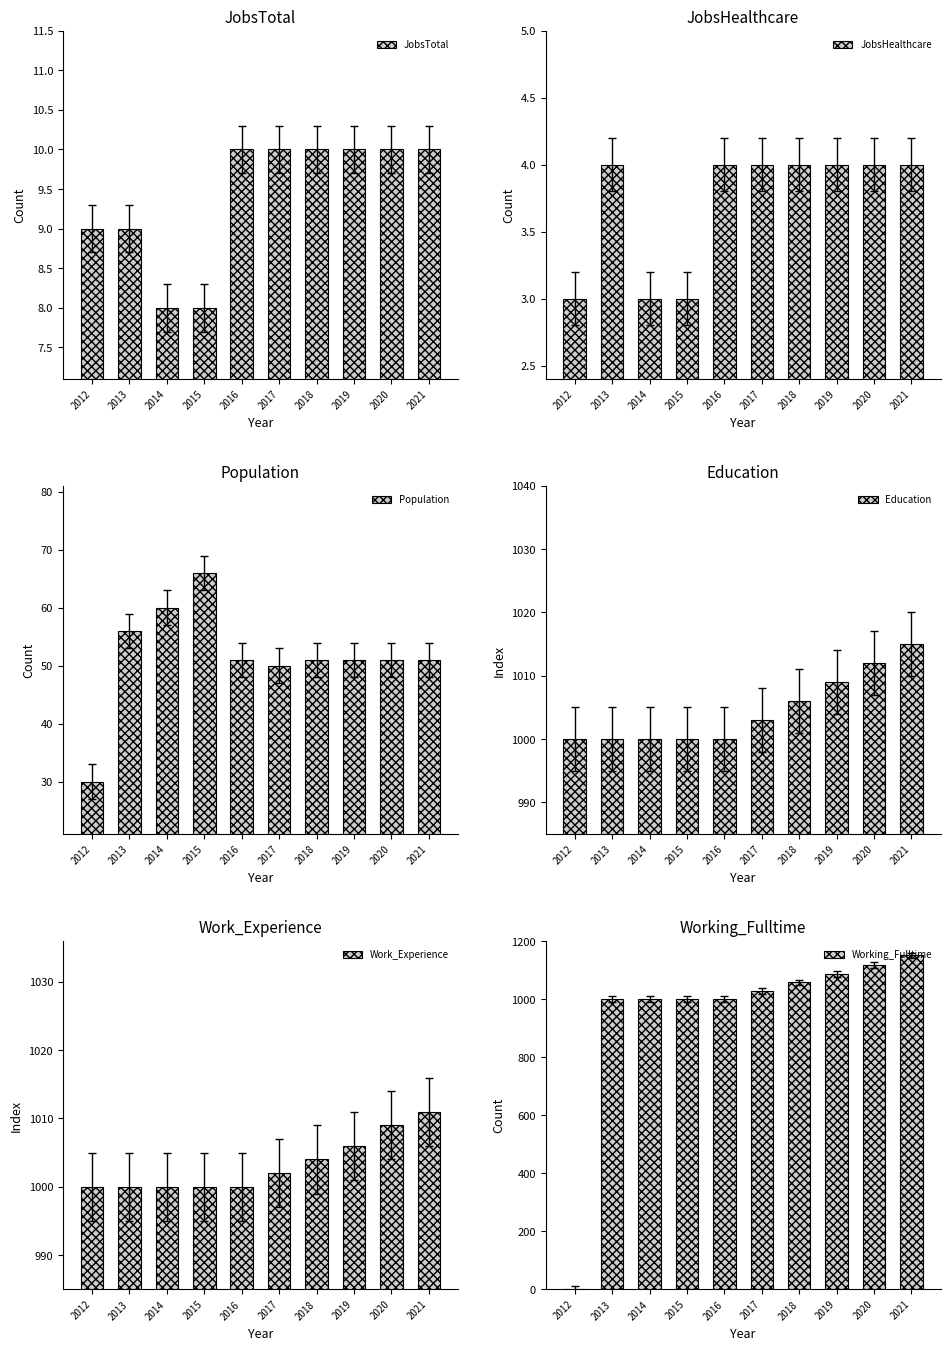

Reading left to right, extract all data points from this chart.

JobsTotal: 9	9	8	8	10	10	10	10	10	10
JobsHealthcare: 3	4	3	3	4	4	4	4	4	4
Population: 30	56	60	66	51	50	51	51	51	51
Education: 1000	1000	1000	1000	1000	1003	1006	1009	1012	1015
Work_Experience: 1000	1000	1000	1000	1000	1002	1004	1006	1009	1011
Working_Fulltime: 1	1000	1000	1000	1000	1029	1058	1088	1119	1151